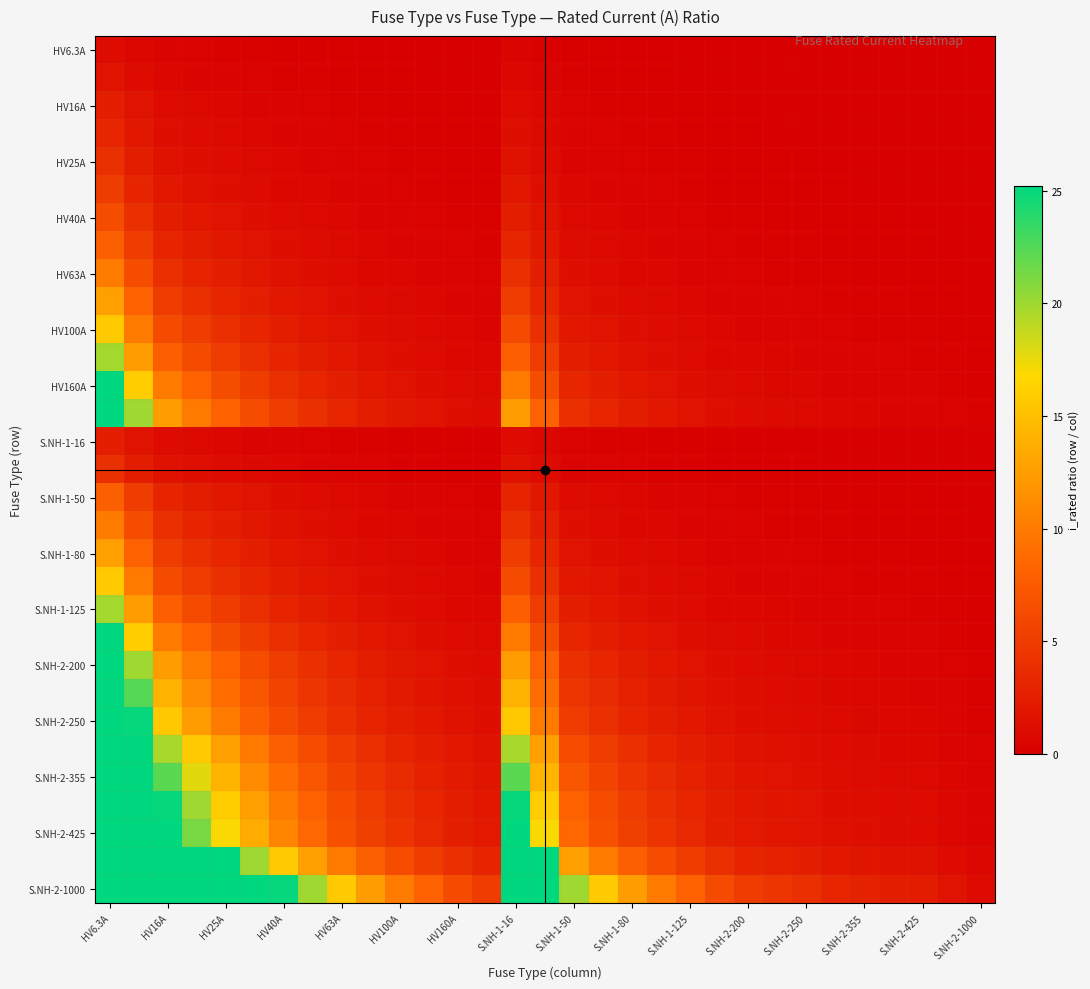

At which category is the sum across all series the highest?

HV6.3A